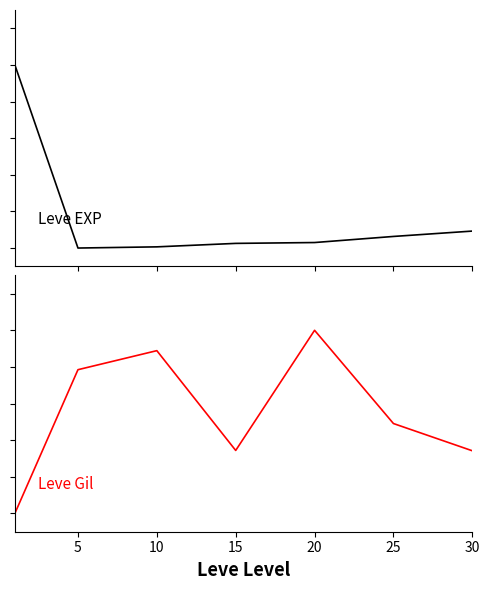

Which series changed the most between 20 and 30?

Leve Gil